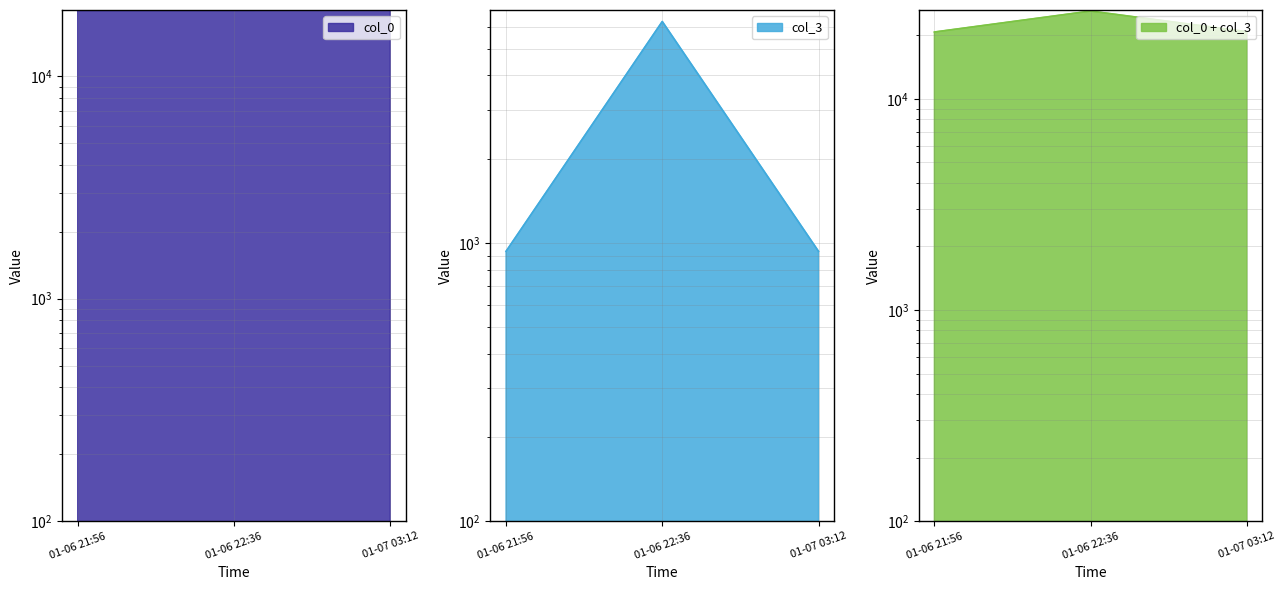

Count the number of categories in the chart.

3